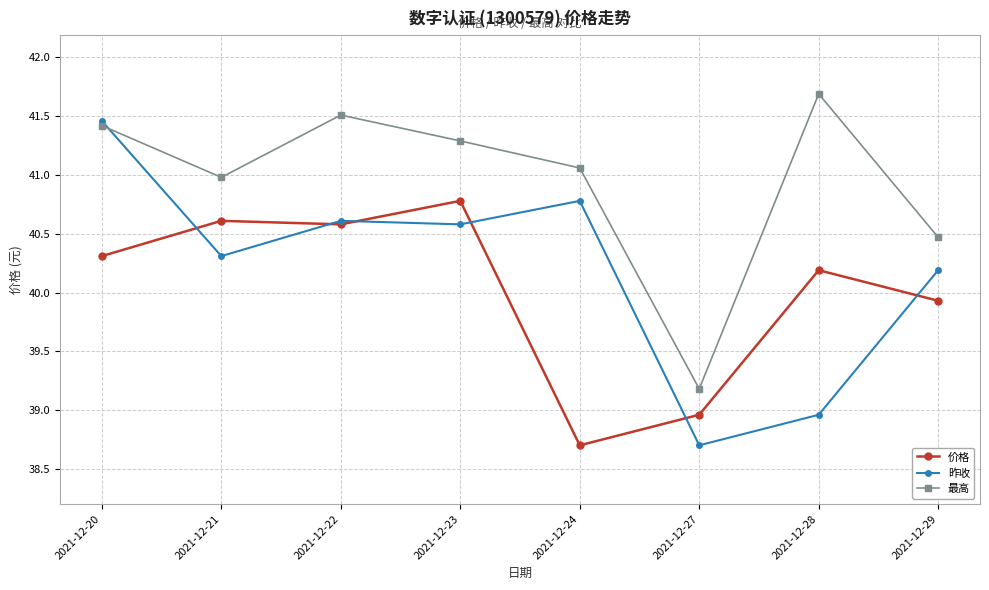

How many interior local valleys does the 最高 series have?

2